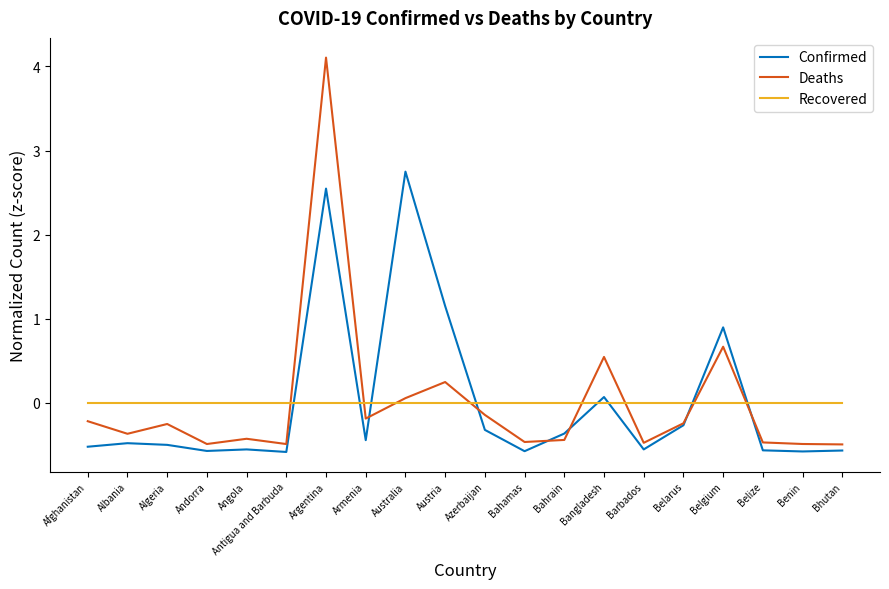

What is the difference between the Confirmed values at Antigua and Barbuda and Argentina?

3.1